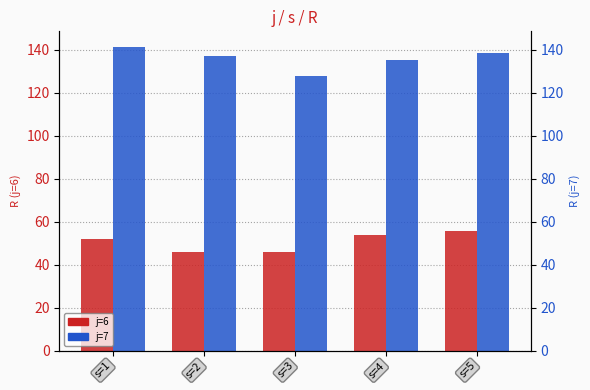

What is the highest value of the j=7 series?

141.5